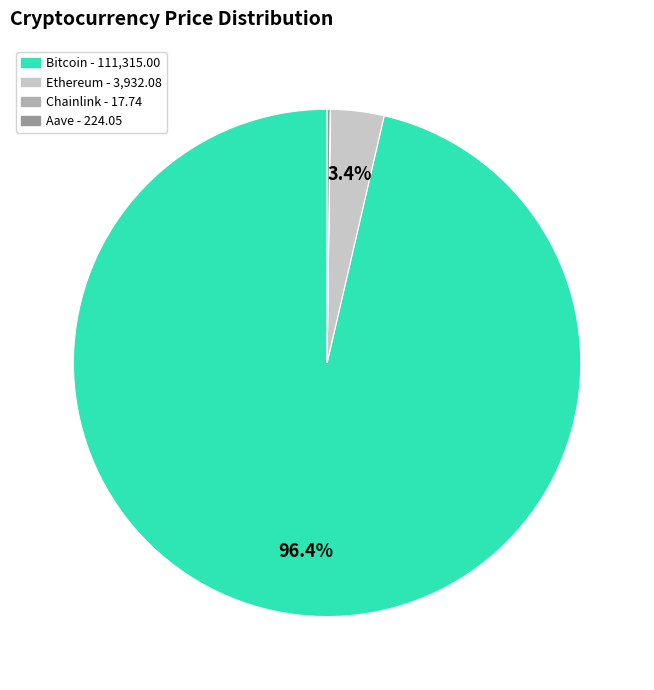

Which category has the biggest portion of the pie?

Bitcoin